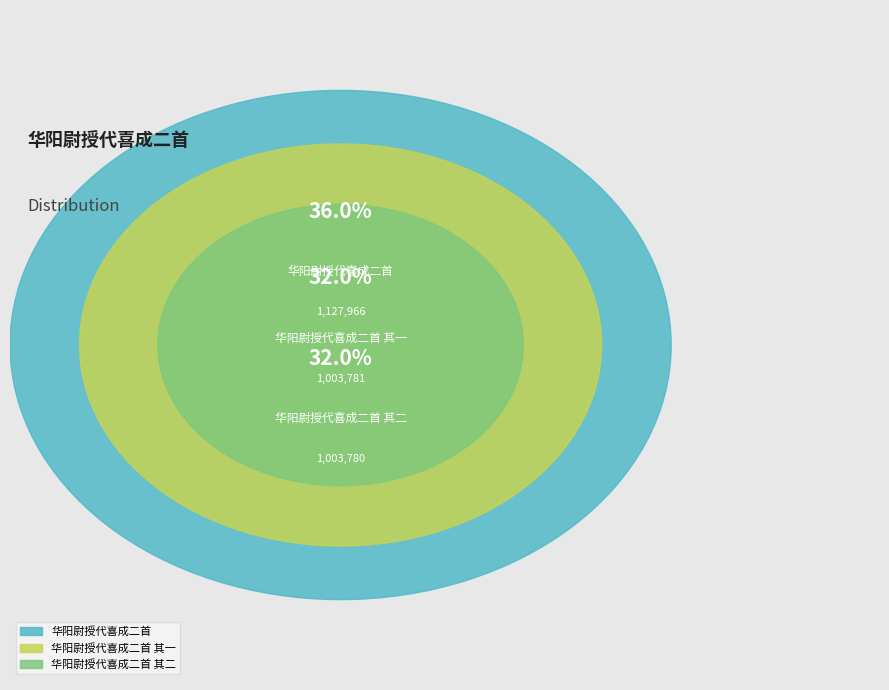

Is the sum of 华阳尉授代喜成二首 其二 and 华阳尉授代喜成二首 其一 greater than half?

Yes